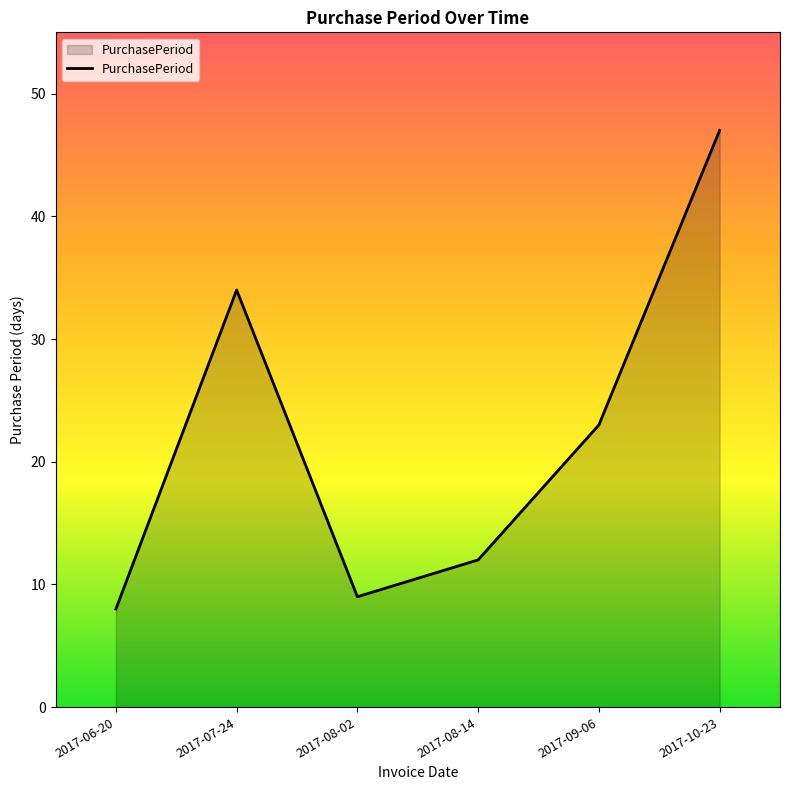

Reading left to right, list all the values displayed in this chart.

2017-06-20=8	2017-07-24=34	2017-08-02=9	2017-08-14=12	2017-09-06=23	2017-10-23=47